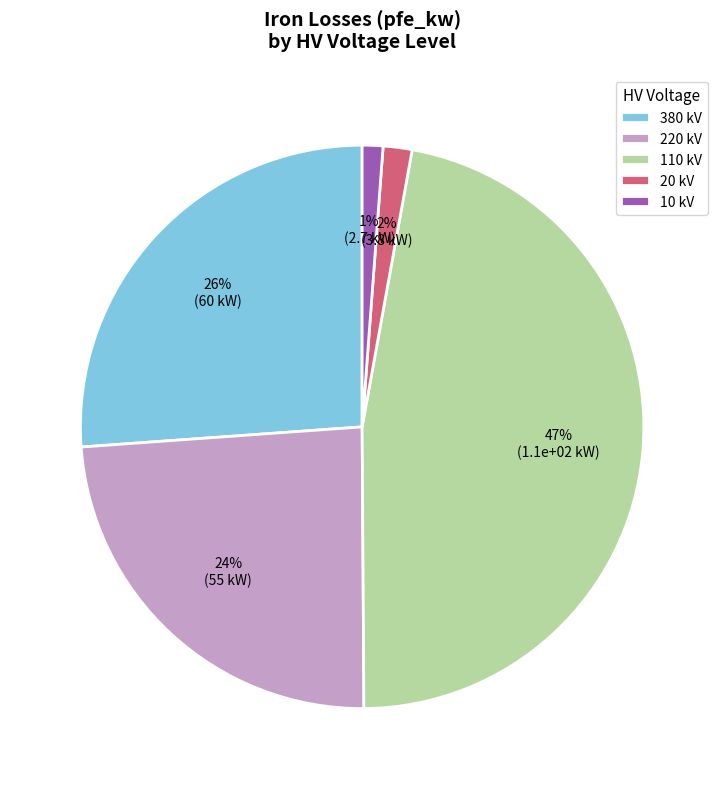

Is the sum of 110 kV and 20 kV greater than half?

No